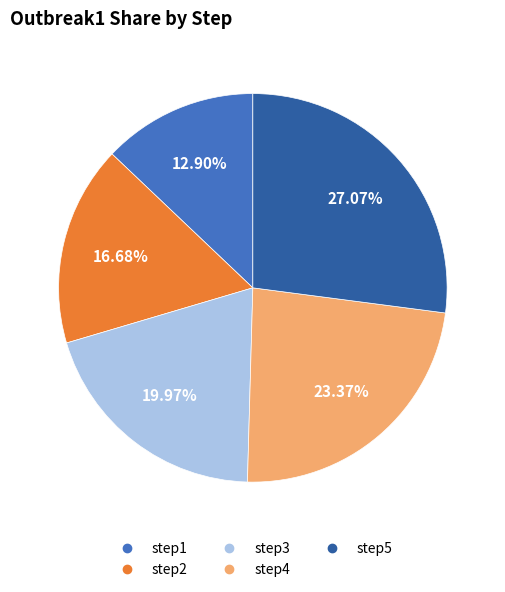

To the nearest percent, what is the difference between the largest and smallest slice percentages?

14%